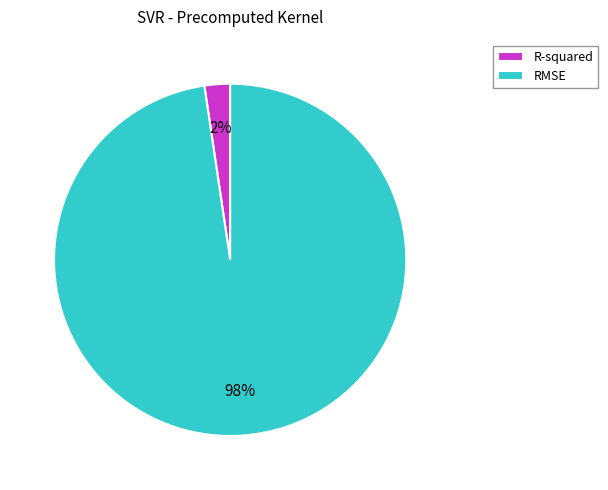

Is R-squared the majority of the pie?

No